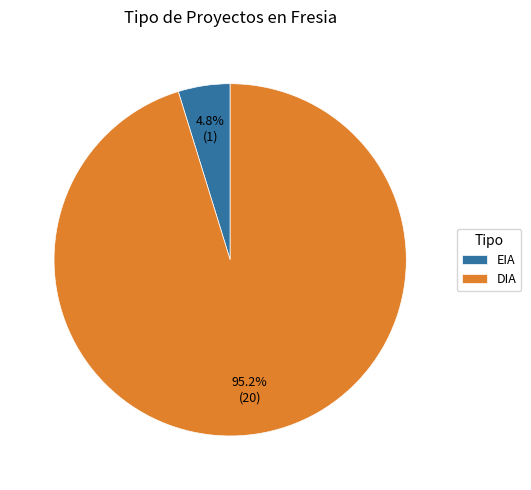

True or false: EIA accounts for 20% of the total.

False